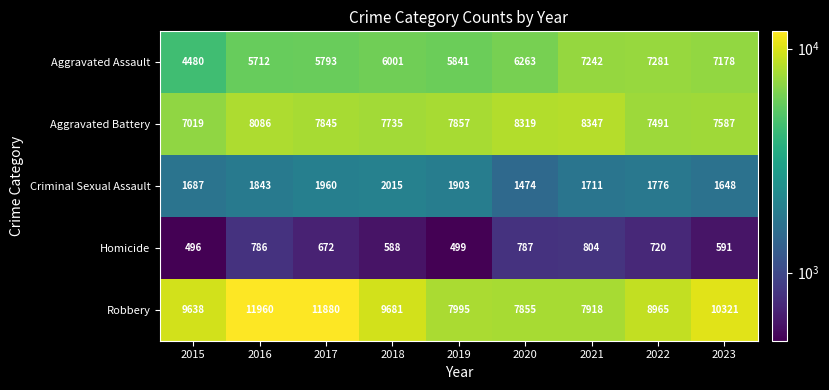

What is the spread (max minus min) of values at 2015?

9142